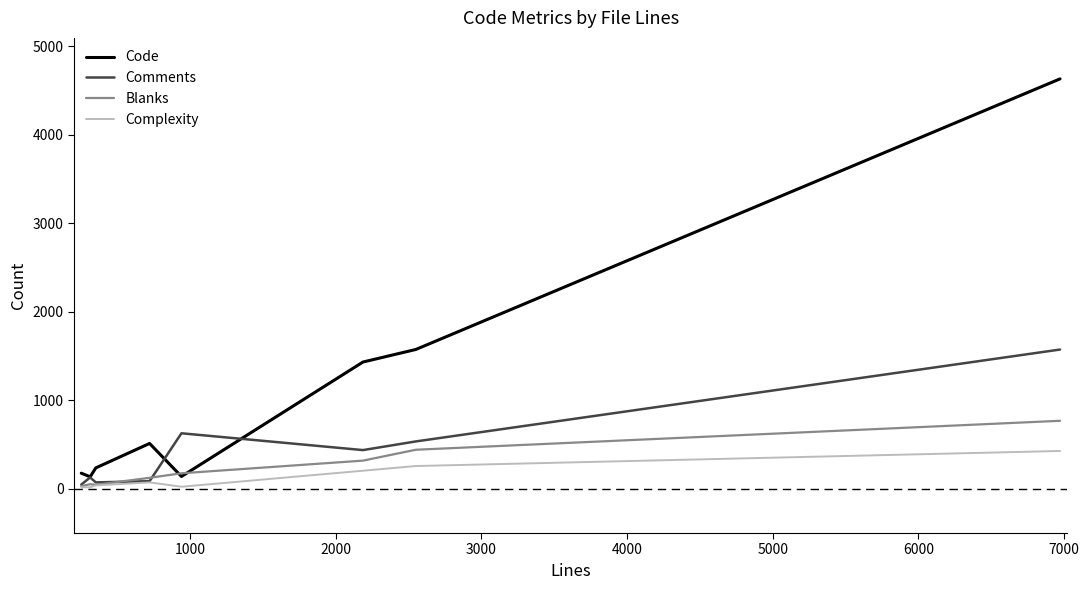

Which series has the largest range (max minus min)?

Code